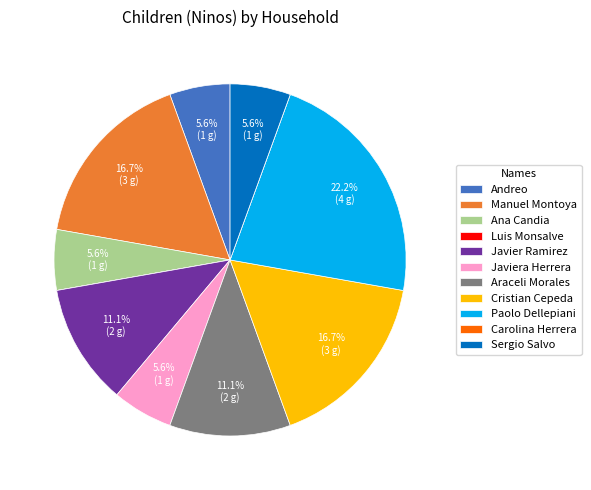

Is the sum of Paolo Dellepiani and Sergio Salvo greater than half?

No